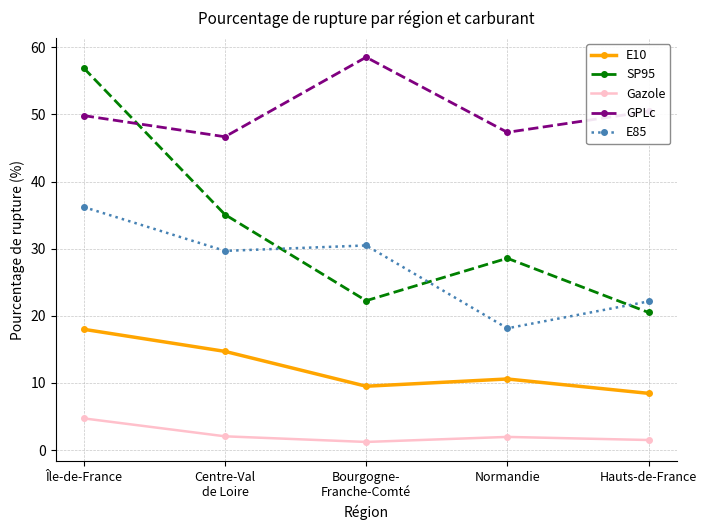

What is the difference between the E10 values at Normandie and Île-de-France?

7.4